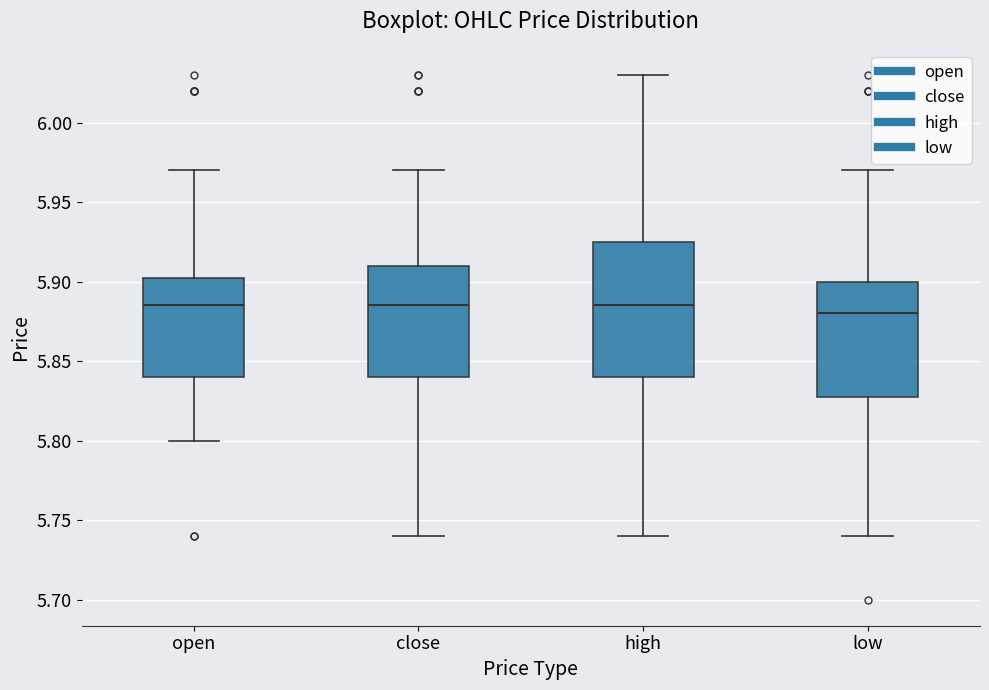

Which box is the tallest, from its lower edge to its upper edge?

high